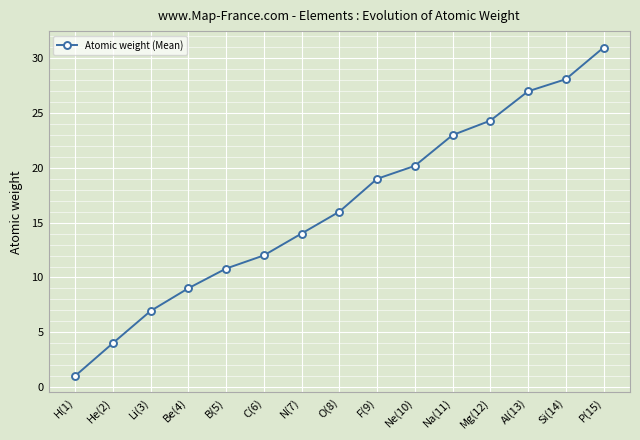

Reading left to right, what are all the values shown in this chart?

H(1)=1.0	He(2)=4.0	Li(3)=6.9	Be(4)=9.0	B(5)=10.8	C(6)=12.0	N(7)=14.0	O(8)=16.0	F(9)=19.0	Ne(10)=20.2	Na(11)=23.0	Mg(12)=24.3	Al(13)=27.0	Si(14)=28.1	P(15)=31.0